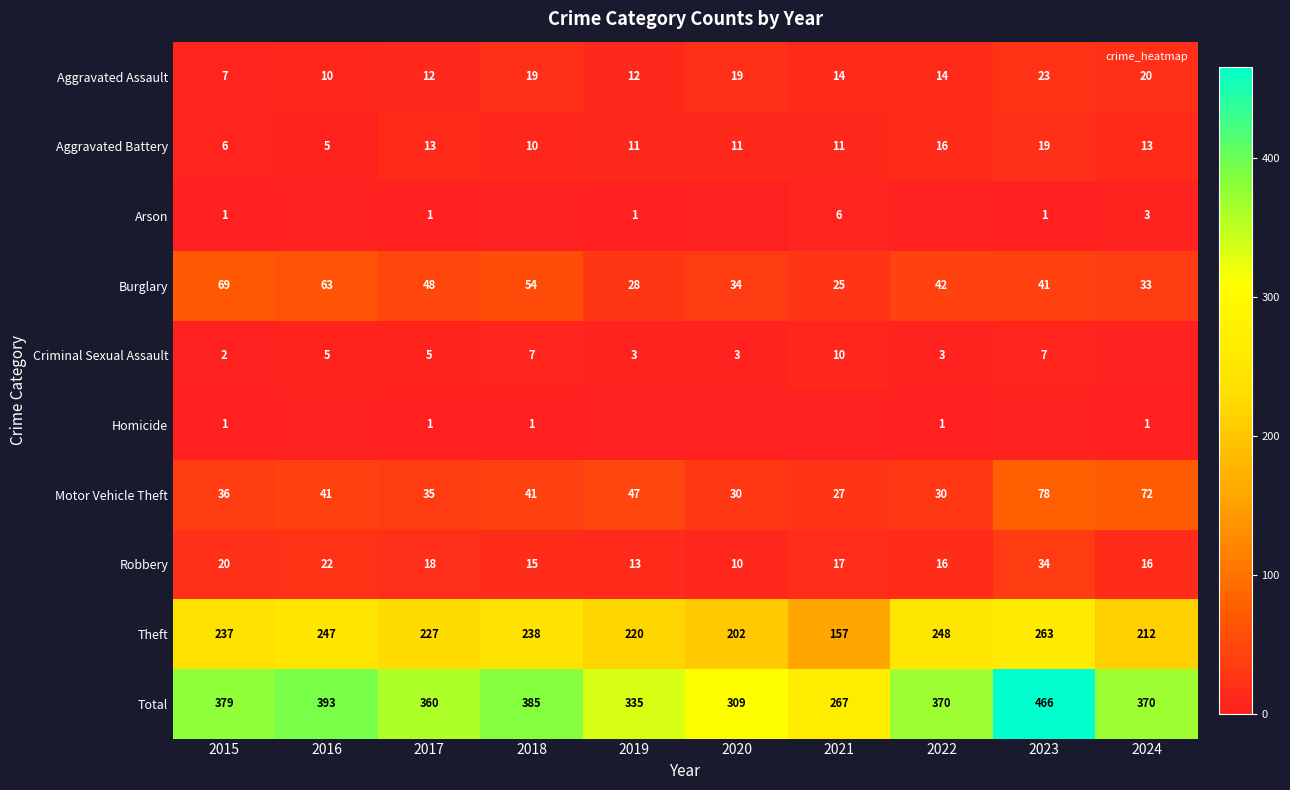

What is the difference between the maximum and minimum values in the Total series?

199